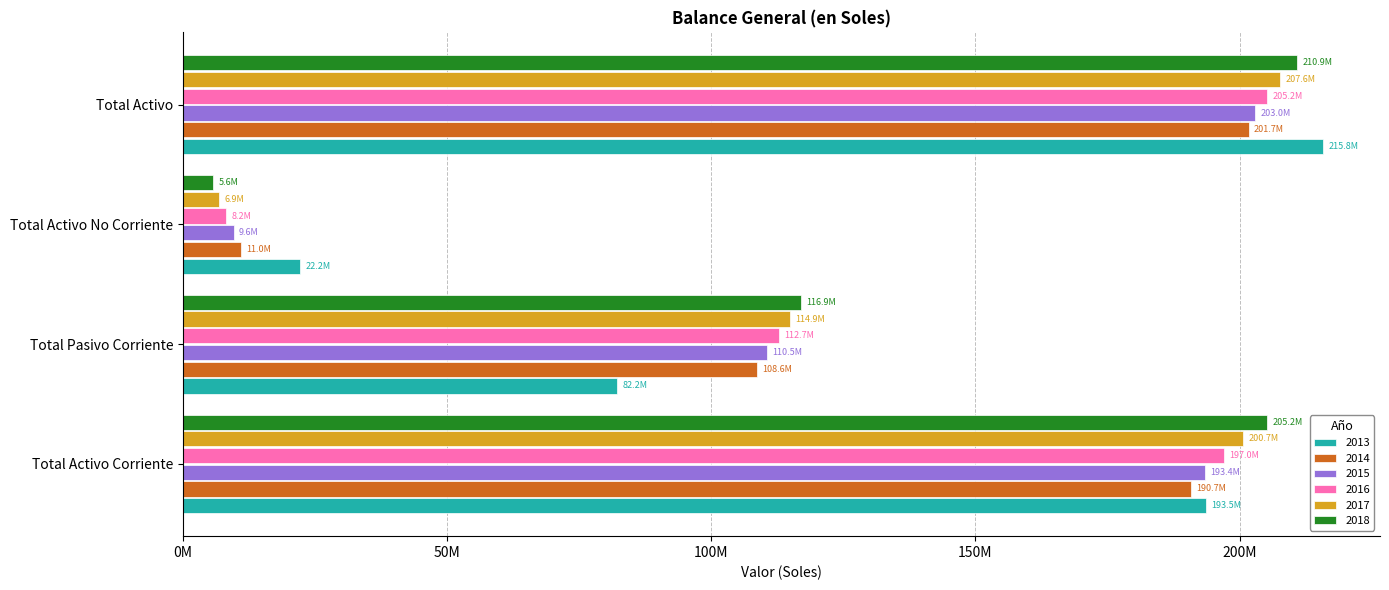

At how many categories does at least one series exceed 96169869?

3